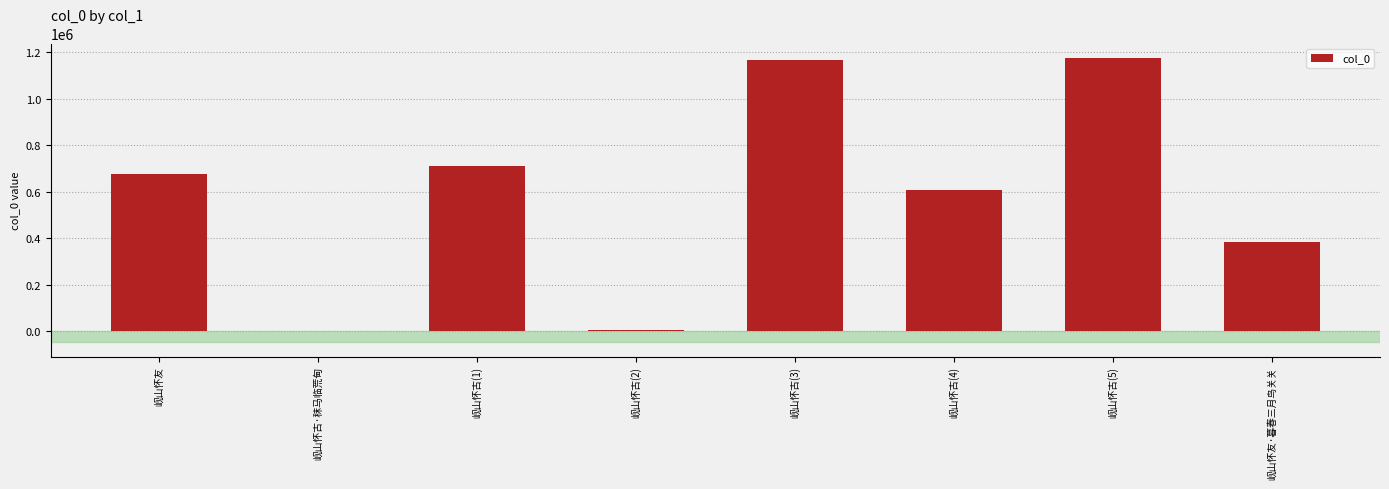

The value at 岘山怀古(5) is 369308. True or false?

False